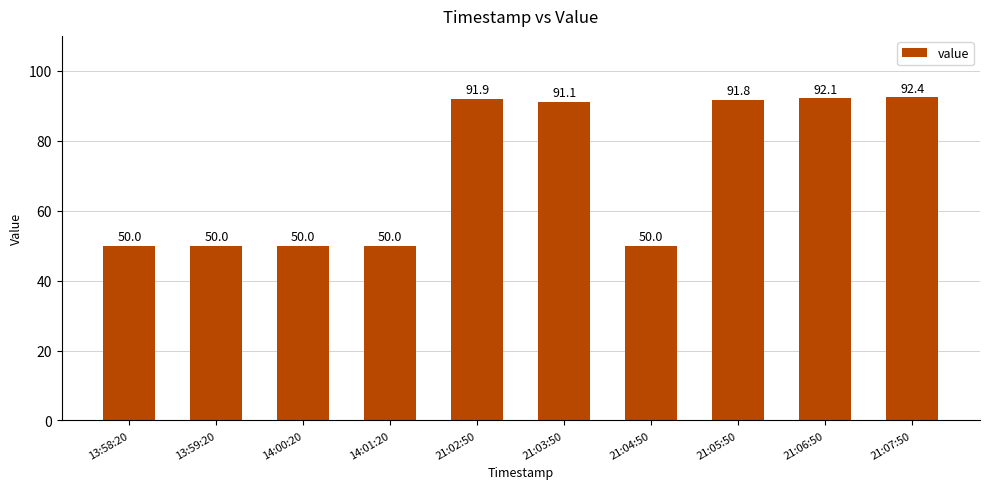

How many categories are shown in the chart?

10